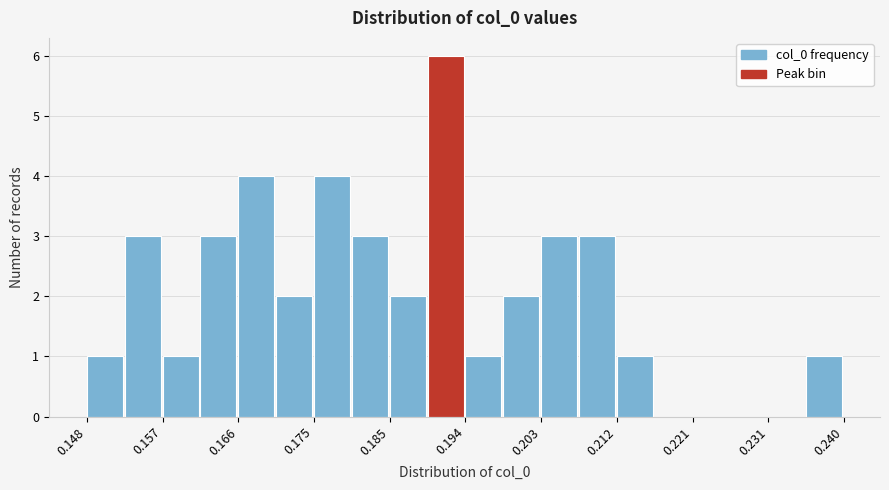

Reading left to right, list every bar in this chart as the range it spans on the x-axis followed by its height. Neither the bar edges nor the heights are printed on the chart, so give them approximately, as read against the axes.

0.148 to 0.152: 1
0.152 to 0.157: 3
0.157 to 0.162: 1
0.162 to 0.166: 3
0.166 to 0.171: 4
0.171 to 0.175: 2
0.175 to 0.180: 4
0.180 to 0.185: 3
0.185 to 0.189: 2
0.189 to 0.194: 6
0.194 to 0.198: 1
0.198 to 0.203: 2
0.203 to 0.208: 3
0.208 to 0.212: 3
0.212 to 0.217: 1
0.217 to 0.221: 0
0.221 to 0.226: 0
0.226 to 0.231: 0
0.231 to 0.235: 0
0.235 to 0.240: 1